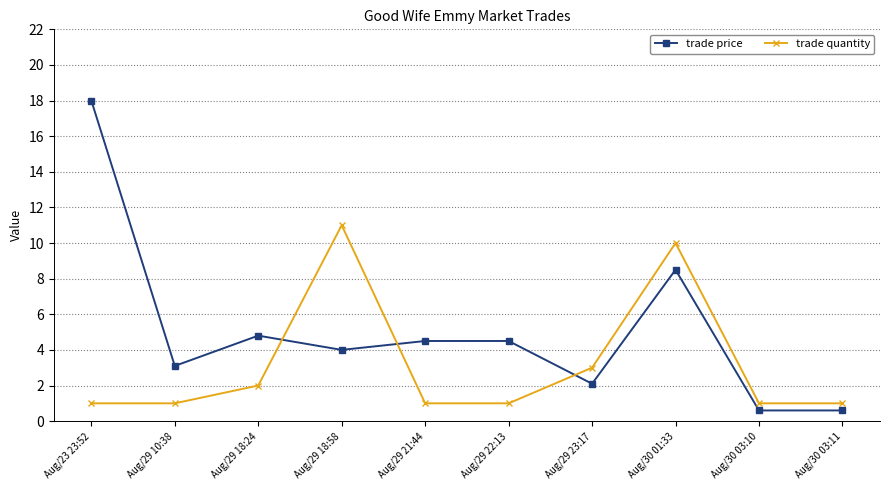

What is the average value of the trade quantity series?

3.2